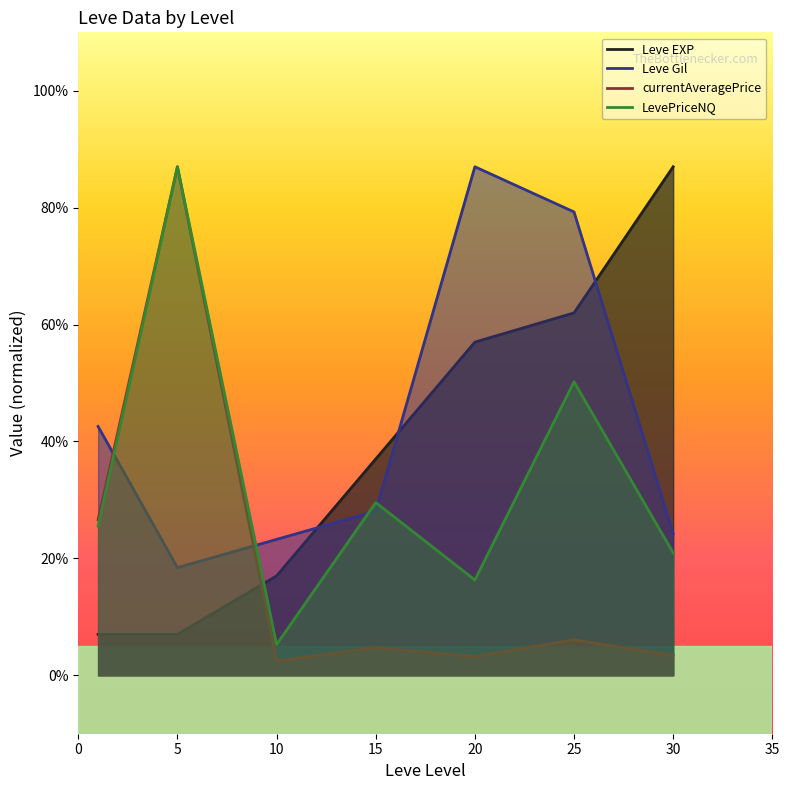

What value does the LevePriceNQ series have at 15?

29.6